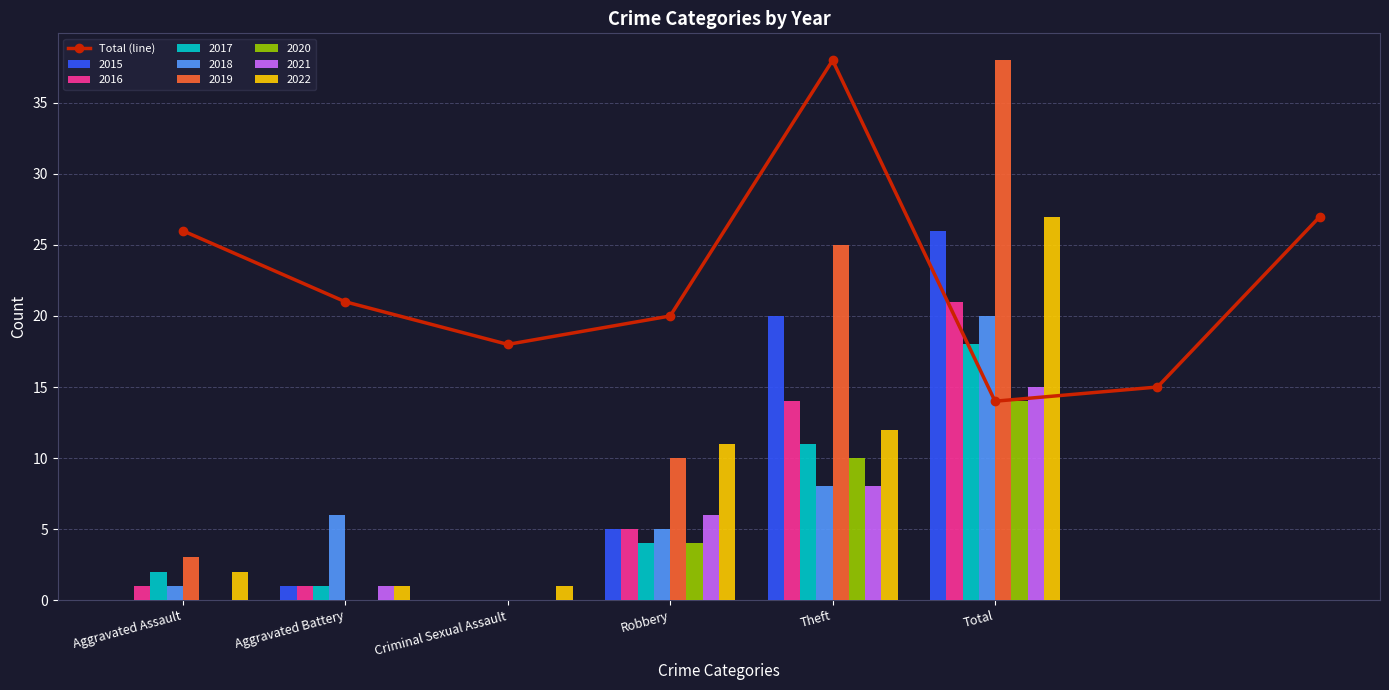

Where does the data first go above 21?

Aggravated Assault